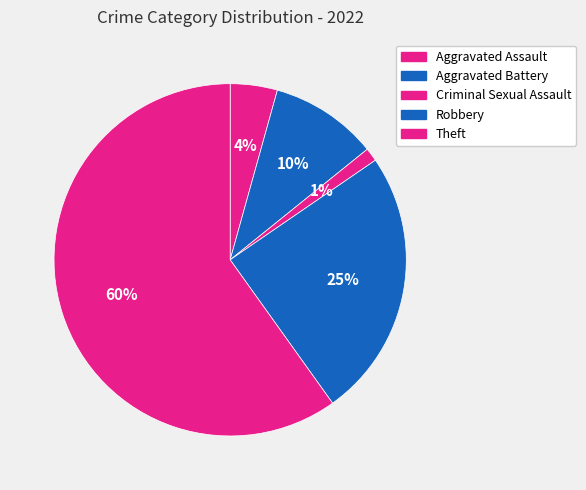

Which slice is the largest?

Theft